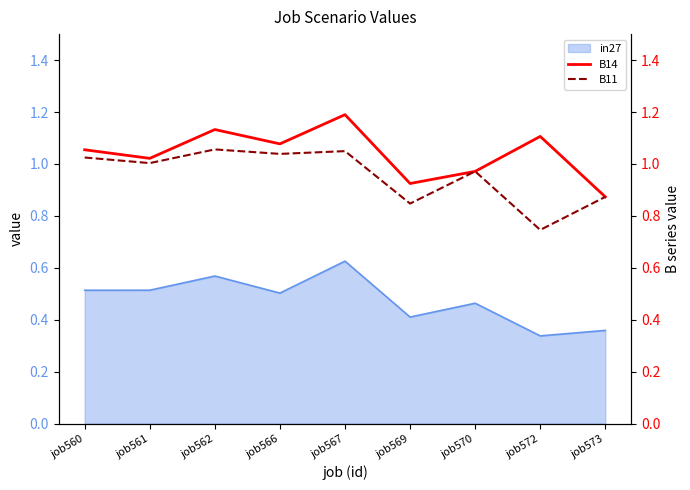

At which category does B11 reach its first local peak?

job562